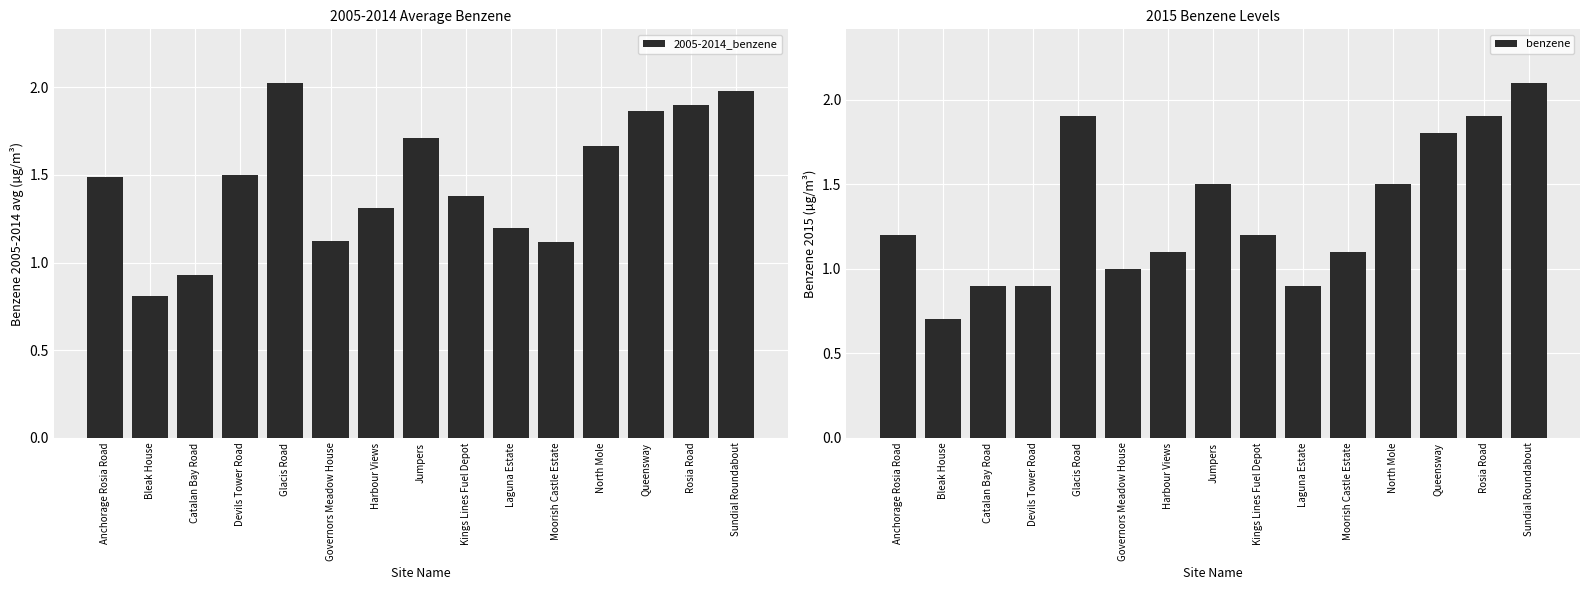

What are all the series names shown in the legend?

2005-2014_benzene, benzene